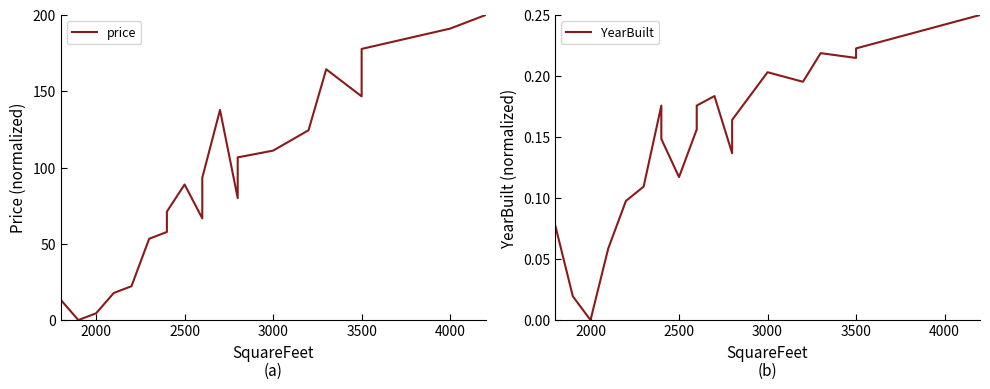

What are all the series names shown in the legend?

price, YearBuilt